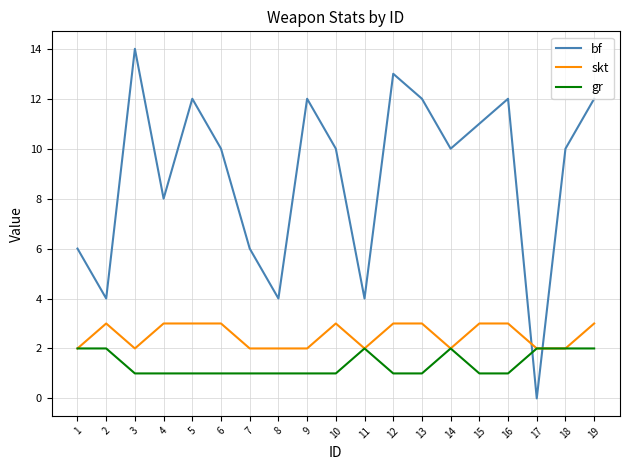

What is the maximum value shown in the chart?

14